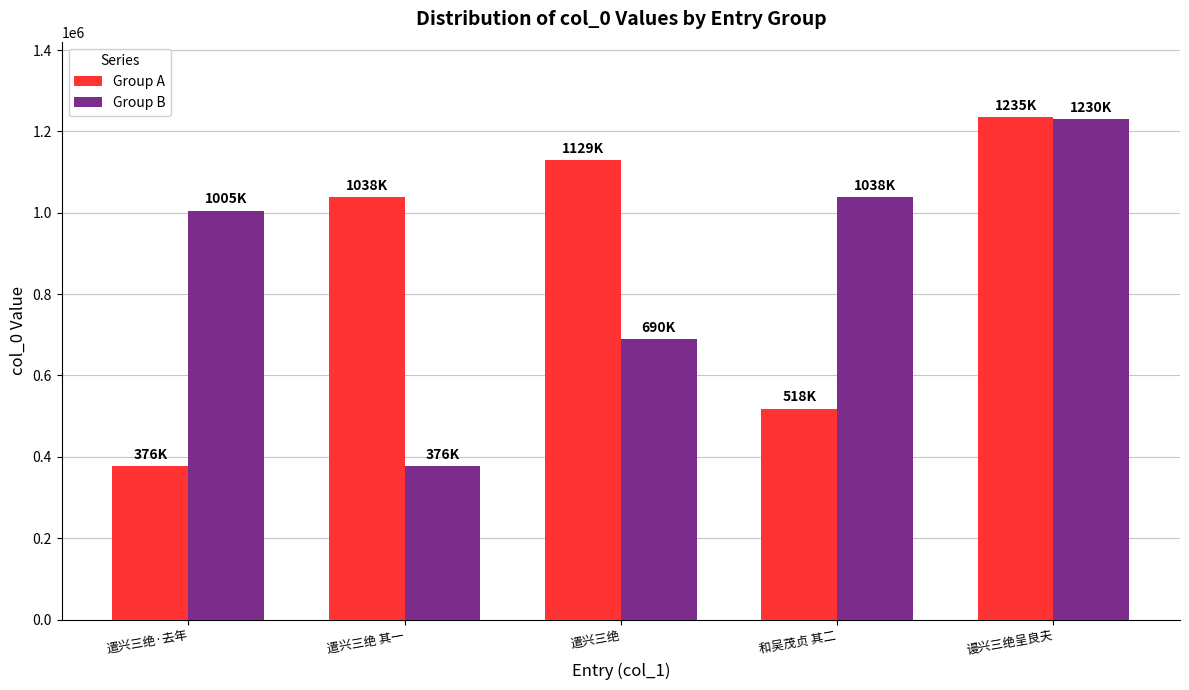

What is the sum of all Group A values?

4299029